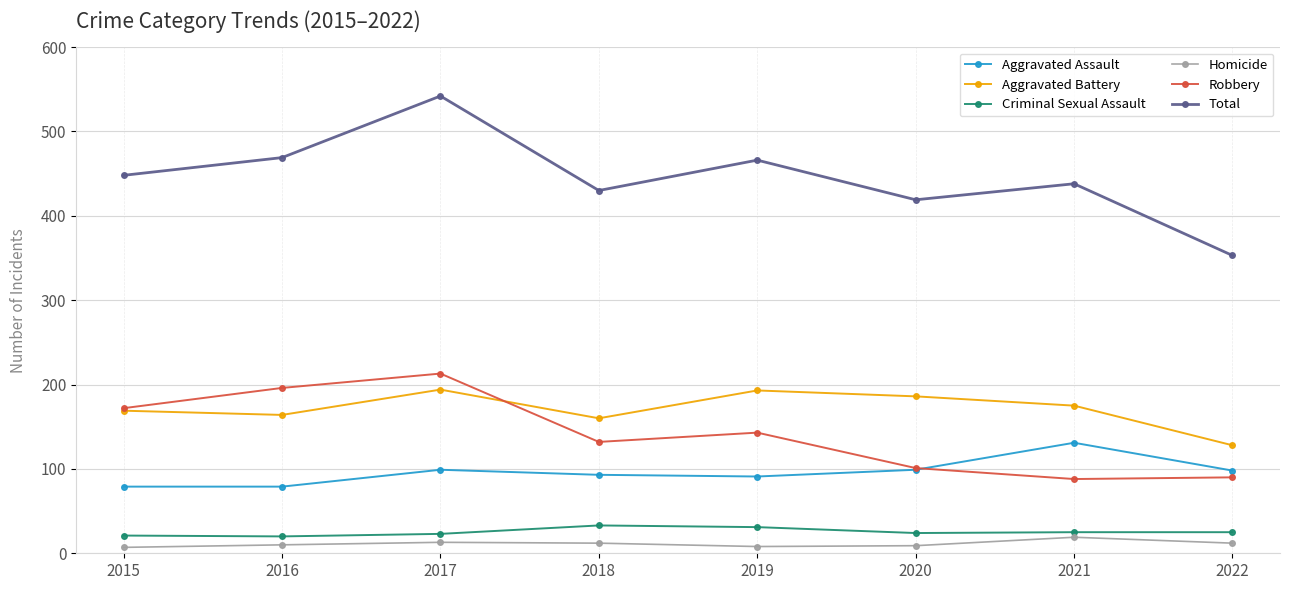

True or false: Aggravated Assault and Aggravated Battery intersect in this chart.

False